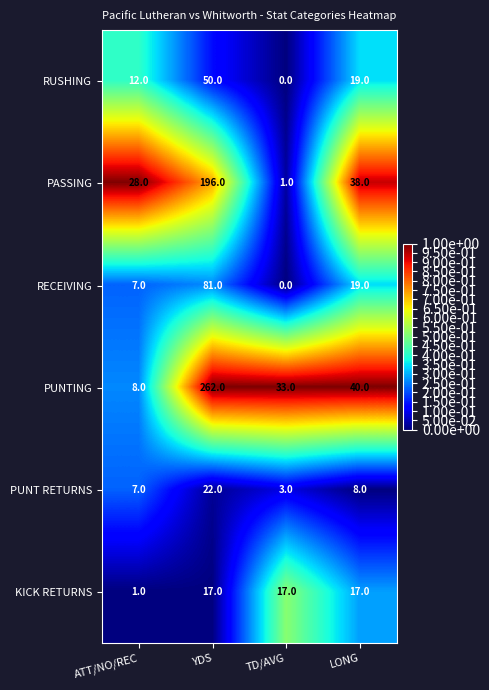

The value of RUSHING at YDS is 23. True or false?

False